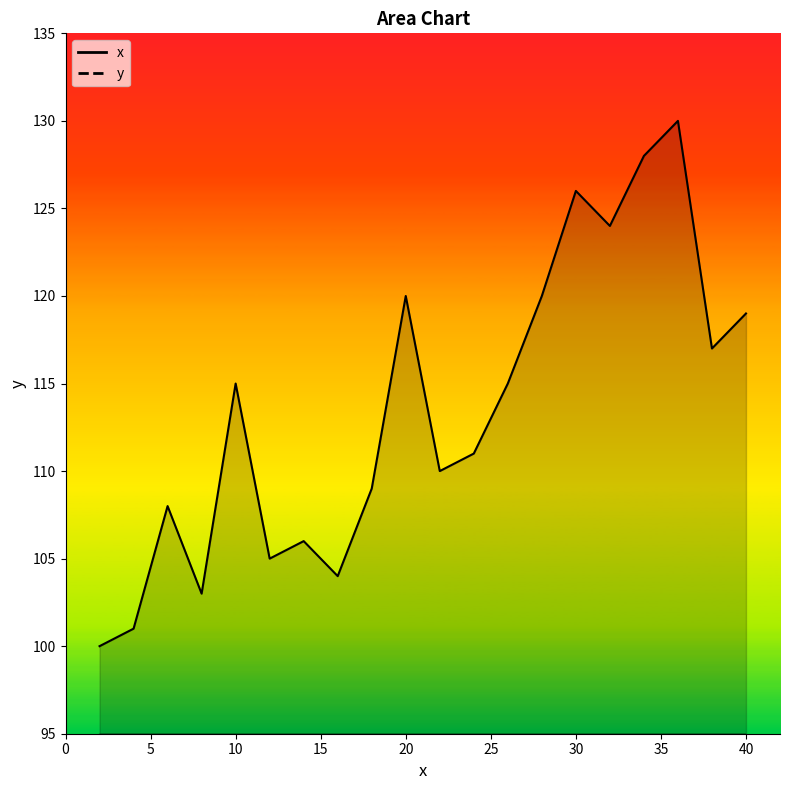

List the labels in order of x value, smallest first.

2, 4, 6, 8, 10, 12, 14, 16, 18, 20, 22, 24, 26, 28, 30, 32, 34, 36, 38, 40